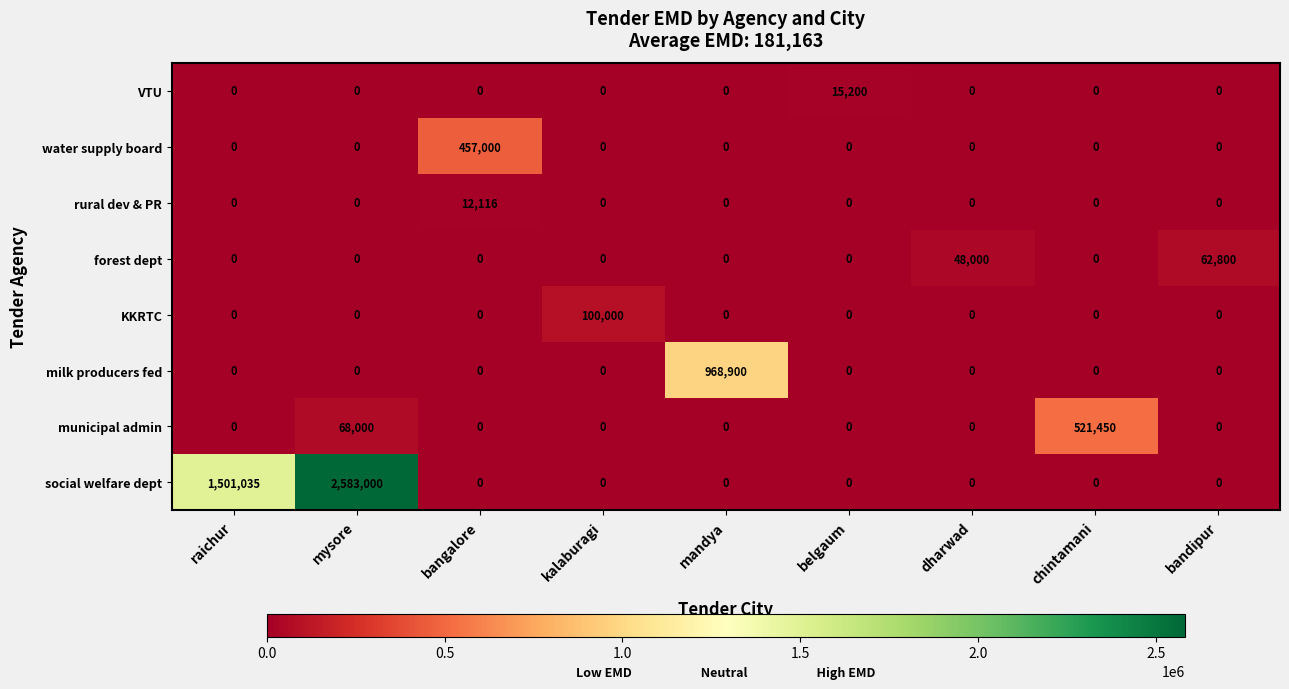

What is the maximum value shown in the chart?

2583000